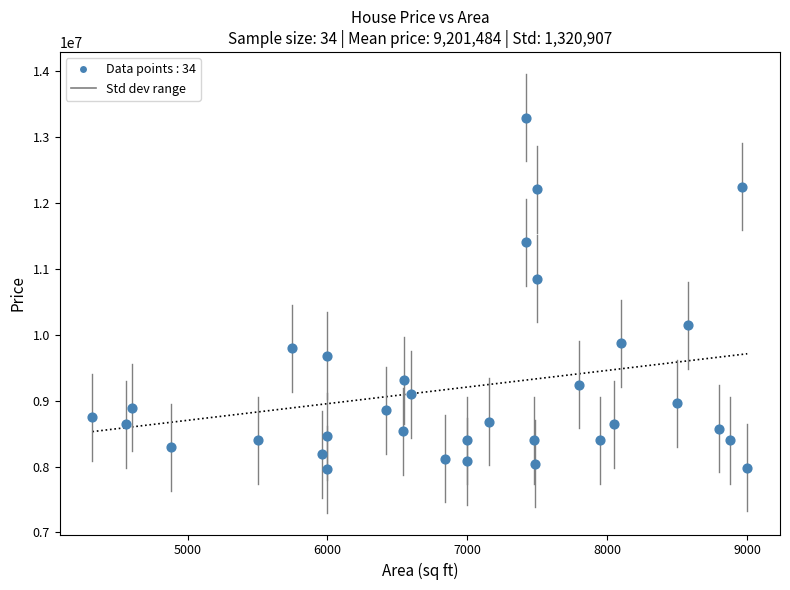

What is the range of X values (max minus min)?

4680